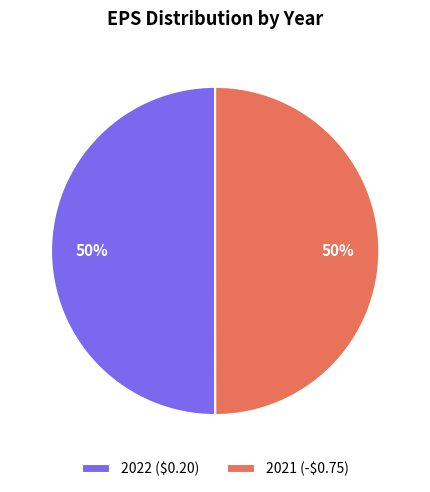

To the nearest percent, what portion does 2022 ($0.20) represent?

50%